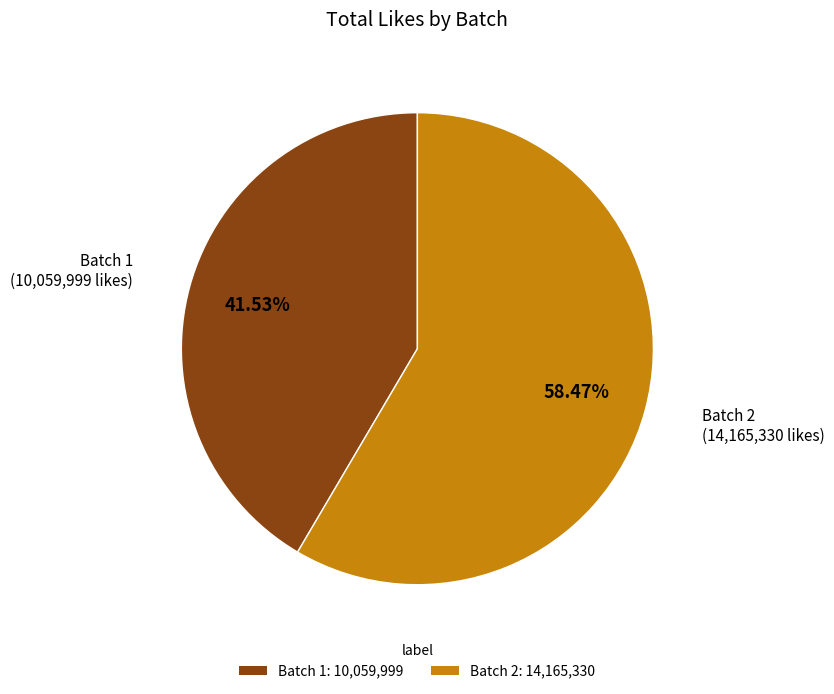

Does any single category account for the majority?

Yes